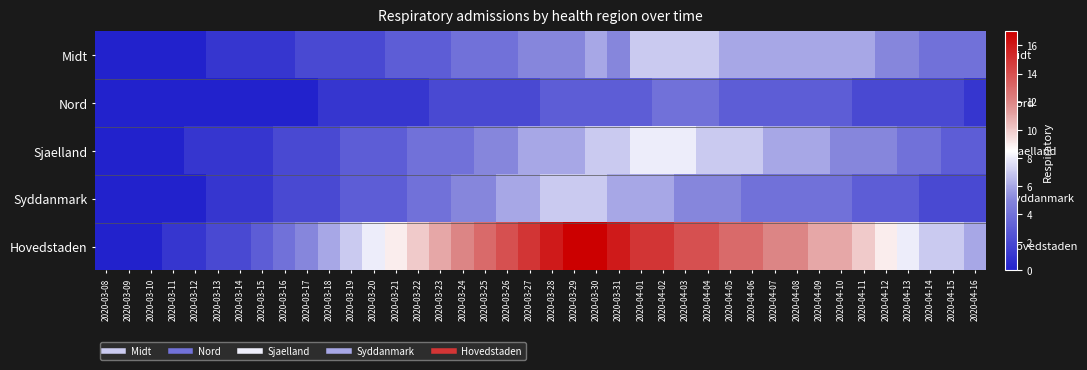

What is the spread (max minus min) of values at 2020-03-17?

5